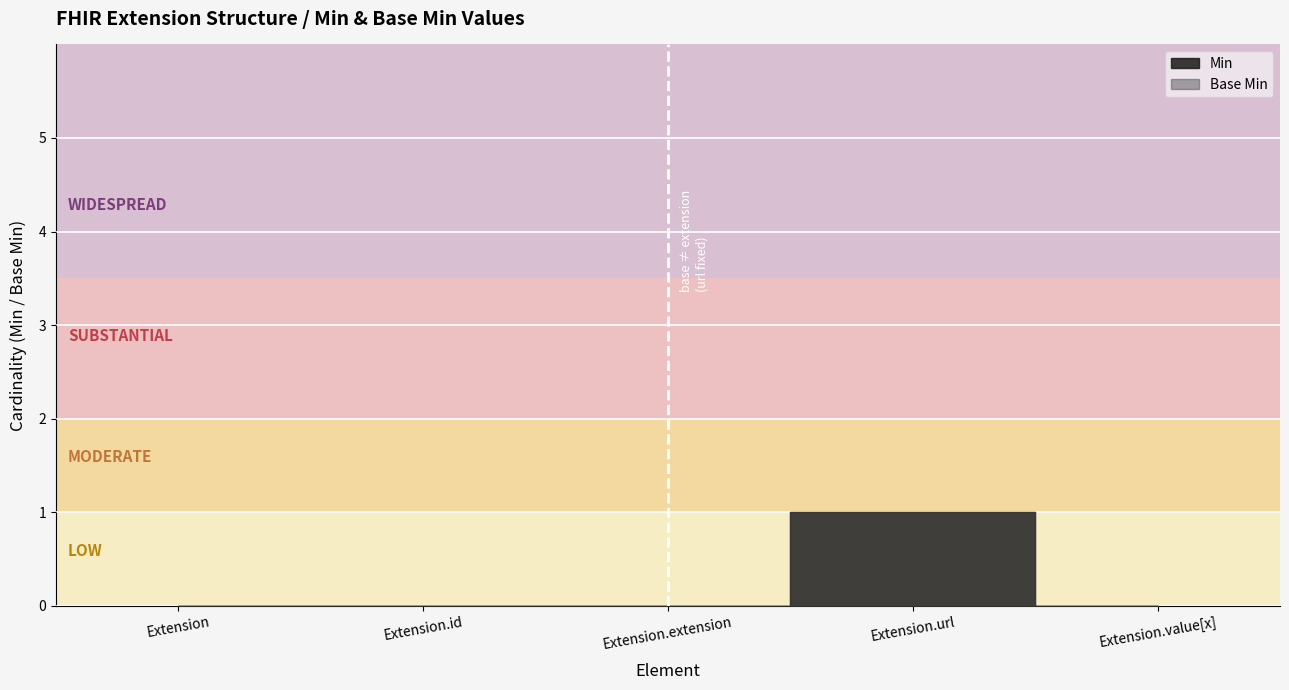

The Base Min series shows 0 at Extension.value[x]. True or false?

True